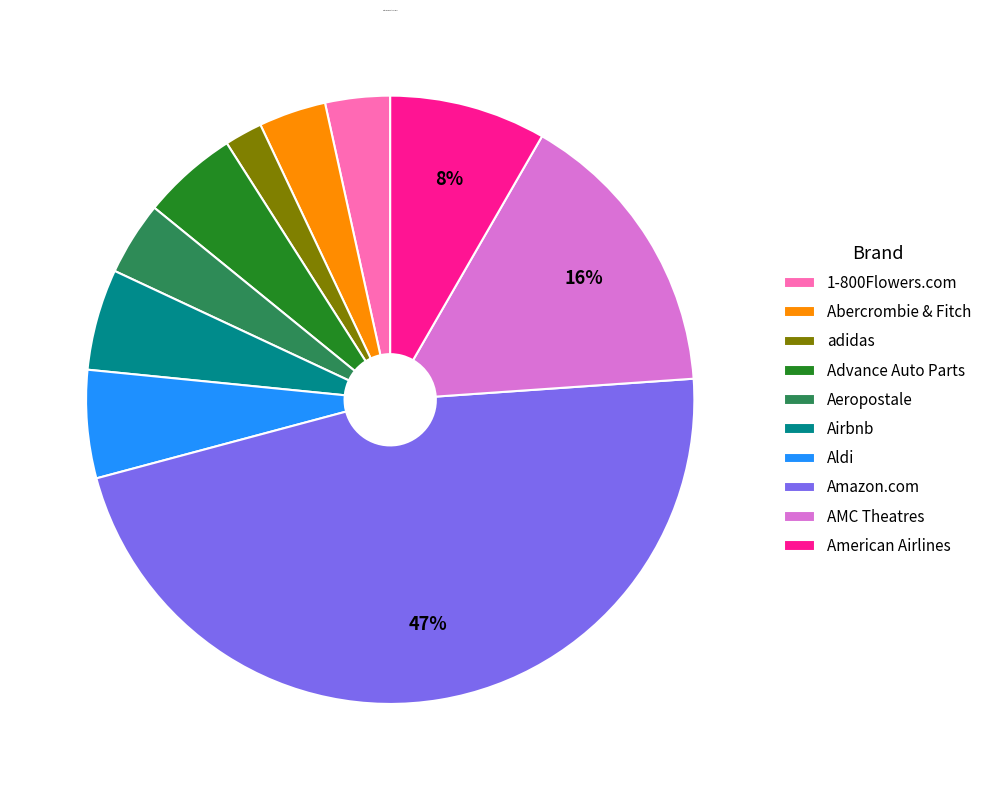

Which has a higher value, 1-800Flowers.com or American Airlines?

American Airlines